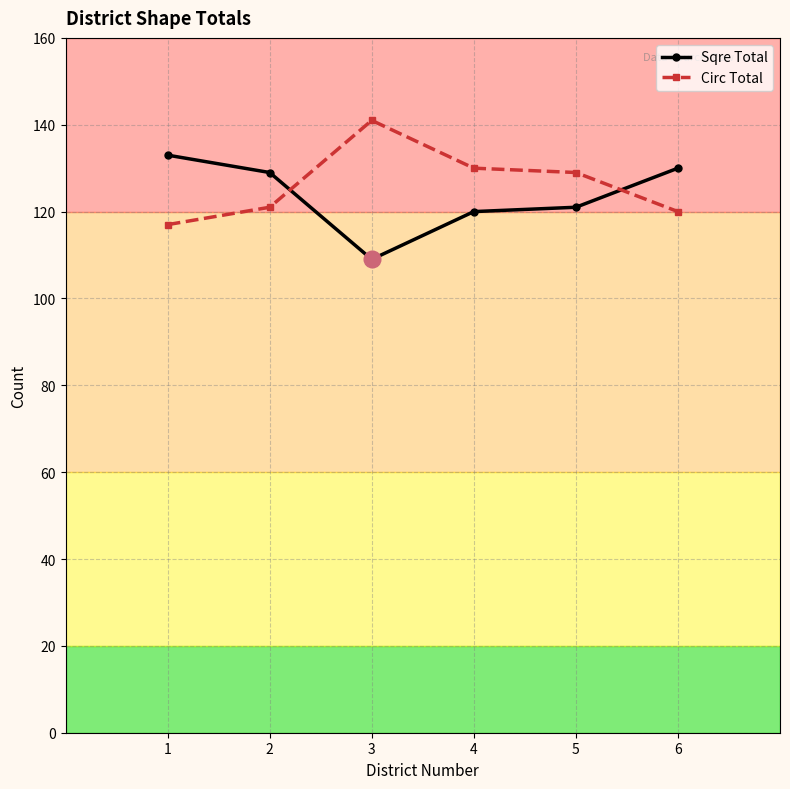

Rank the categories by Sqre Total value from highest to lowest.

1, 6, 2, 5, 4, 3